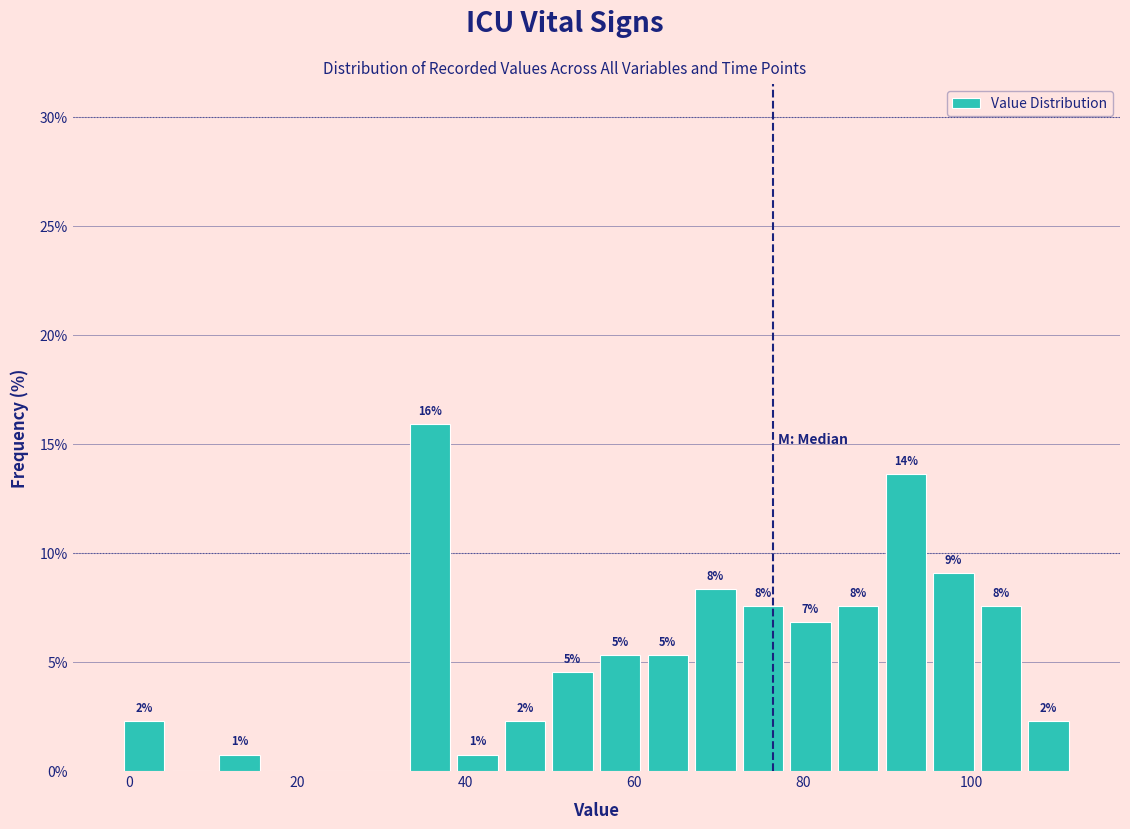

Around what value on the x-axis is the tallest bar? Give the approximate position of its centre, as read against the axis.

36